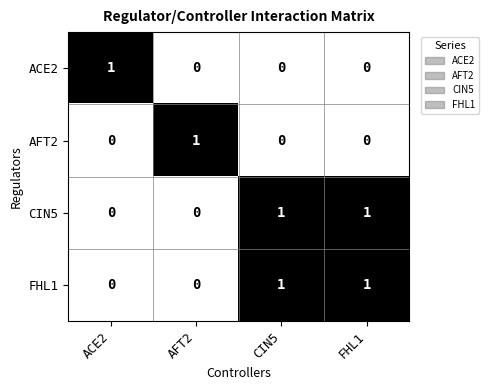

Is the value of FHL1 at ACE2 greater than the value of ACE2 at ACE2?

No